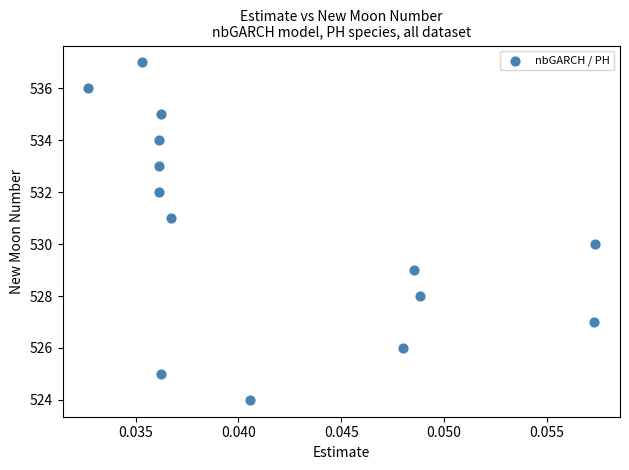

What is the range of Y values (max minus min)?

13